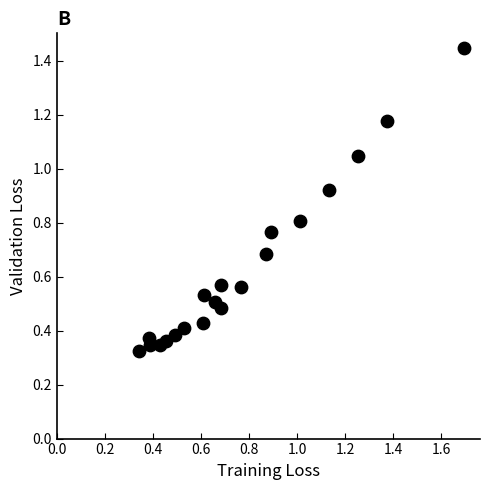

What is the range of Y values (max minus min)?

1.1